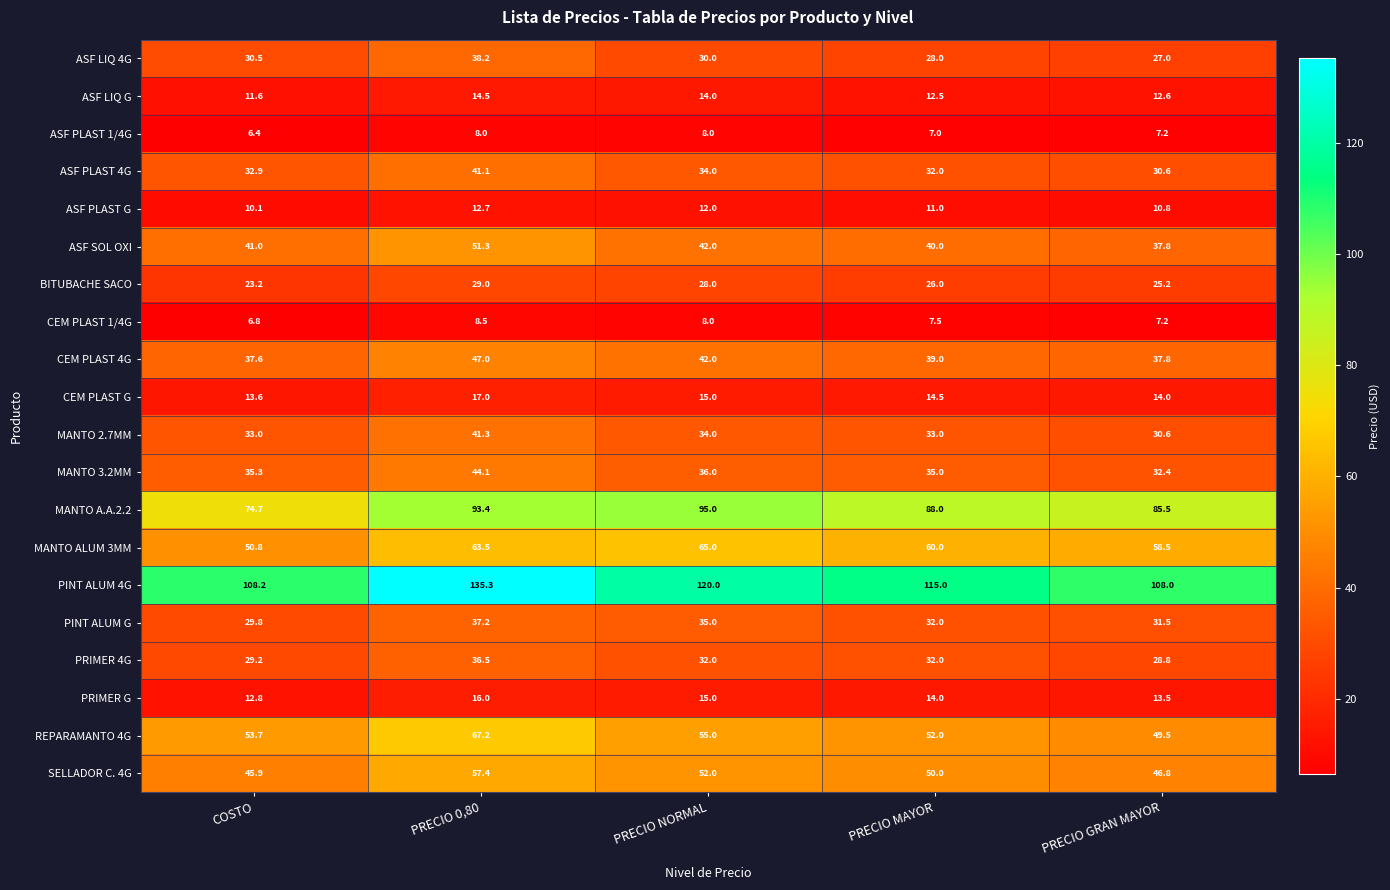

The value of REPARAMANTO 4G at PRECIO MAYOR is 52.0. True or false?

True